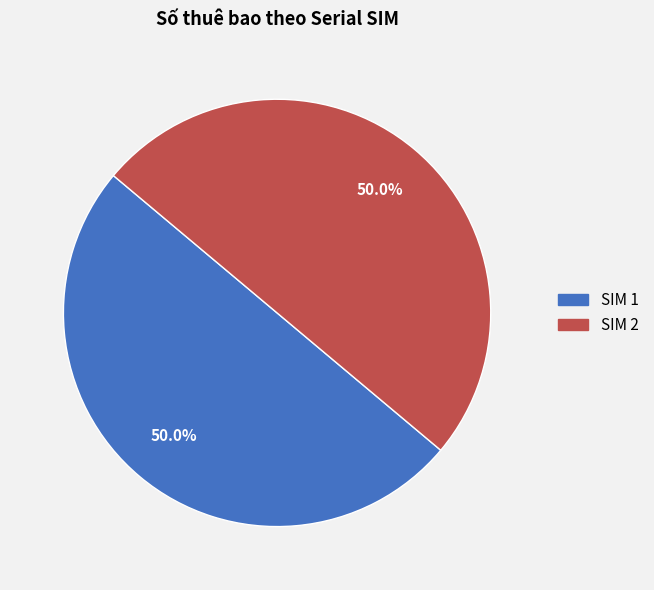

What percentage is NOT represented by SIM 1?

50.0%